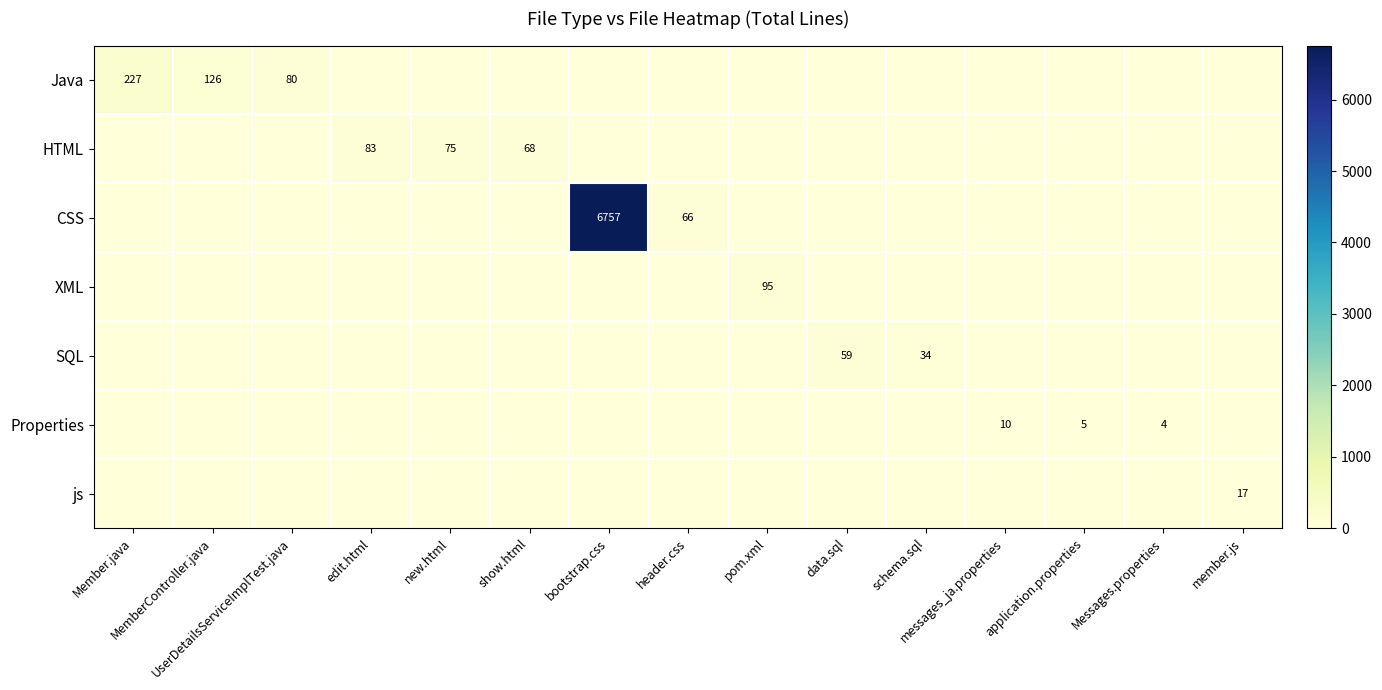

True or false: XML has a value of 65 at header.css.

False